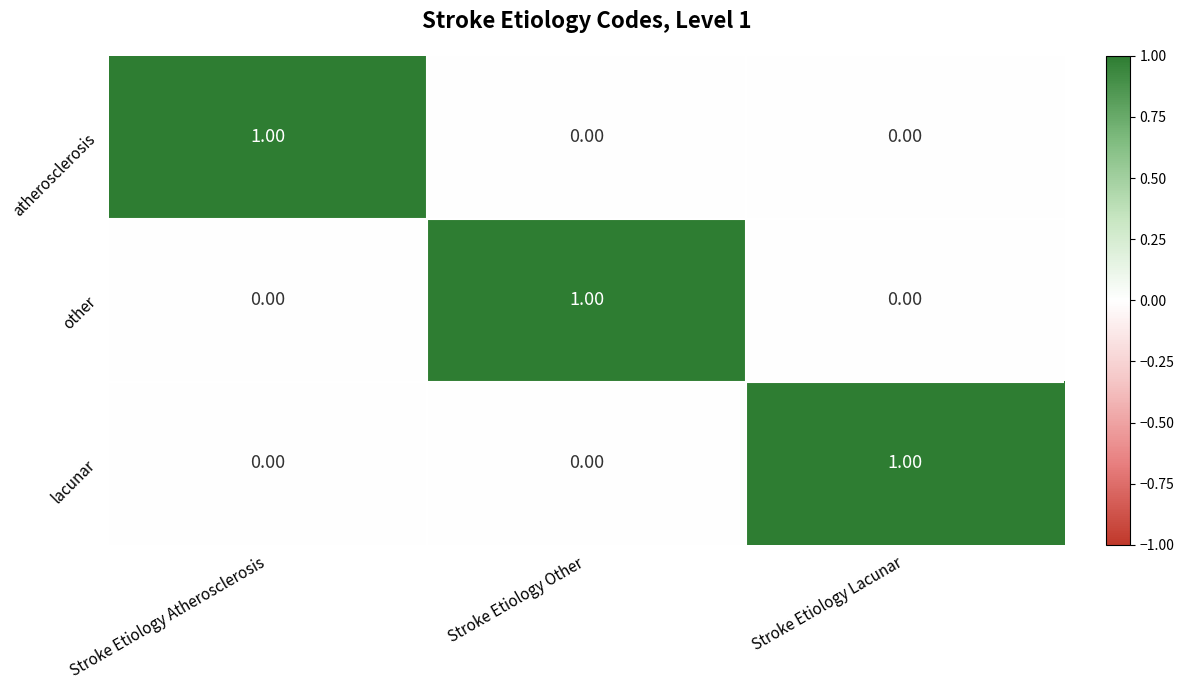

Which category has the highest value in the other series?

Stroke Etiology Other